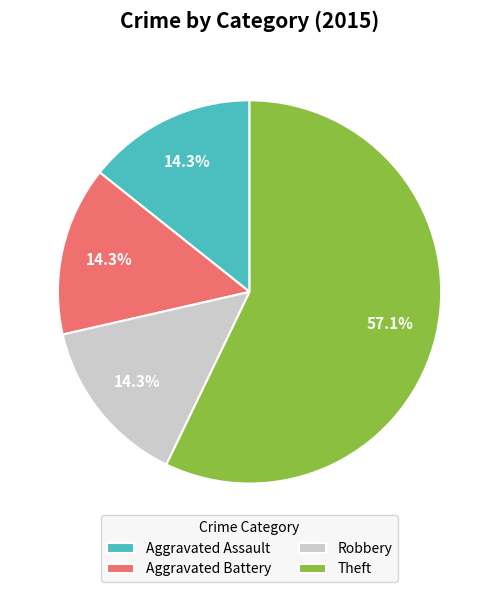

To the nearest percent, what is the difference between the Aggravated Assault and Theft slice percentages?

43%